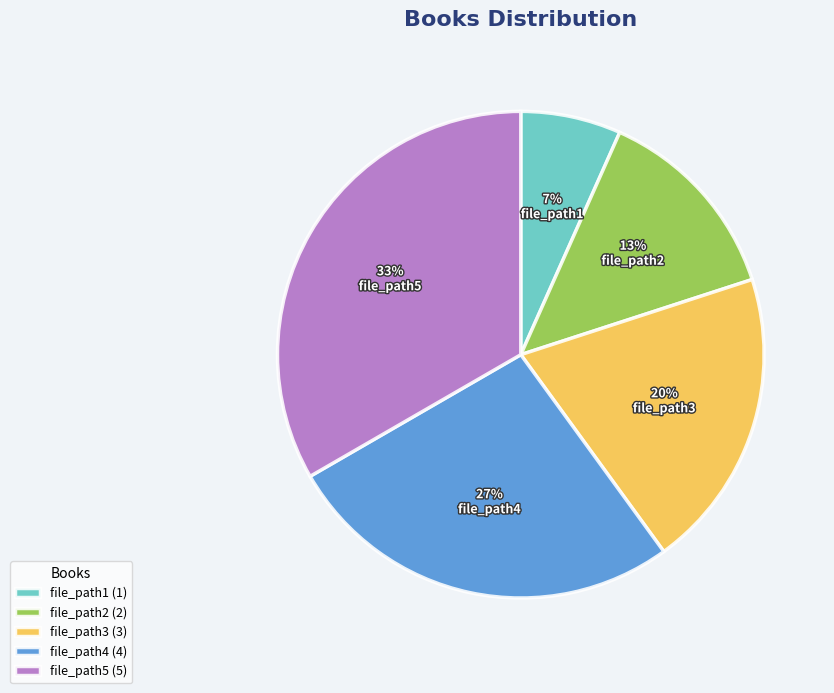

Which slice is the smallest?

file_path1